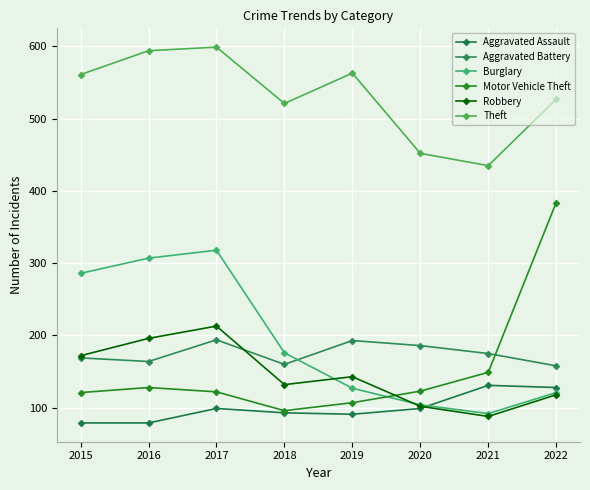

What is the average value of the Aggravated Battery series?

175